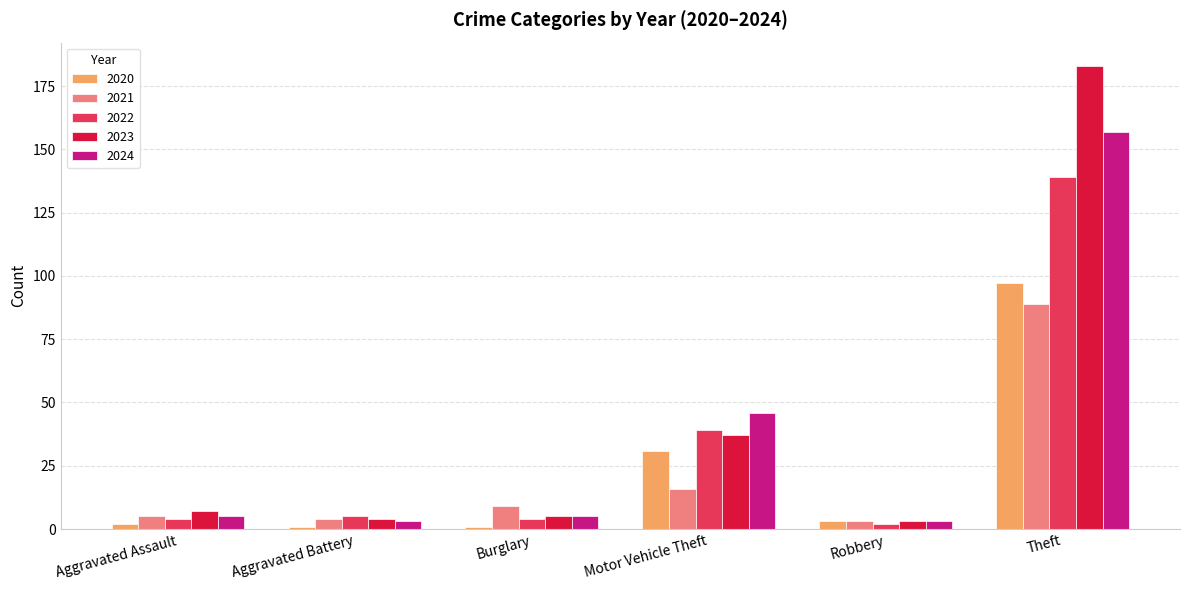

What is the minimum value for 2024?

3